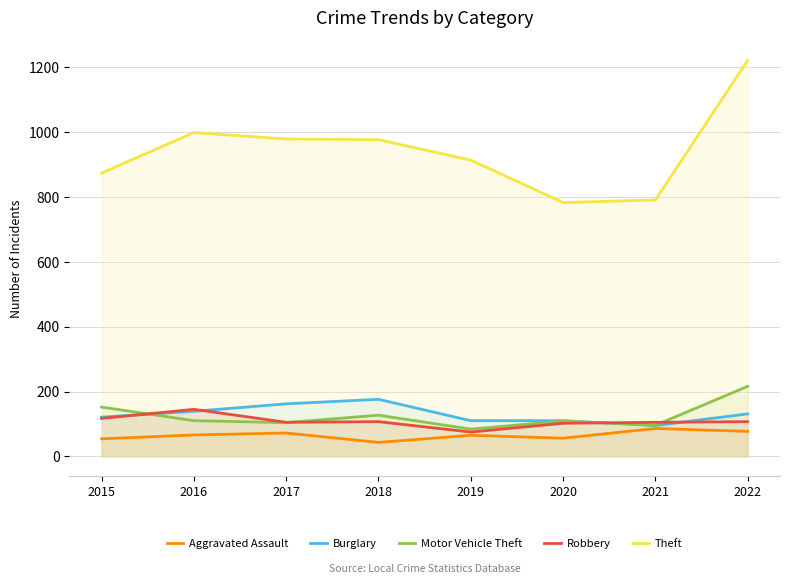

True or false: Theft has more than 2 points higher than both neighbors.

False